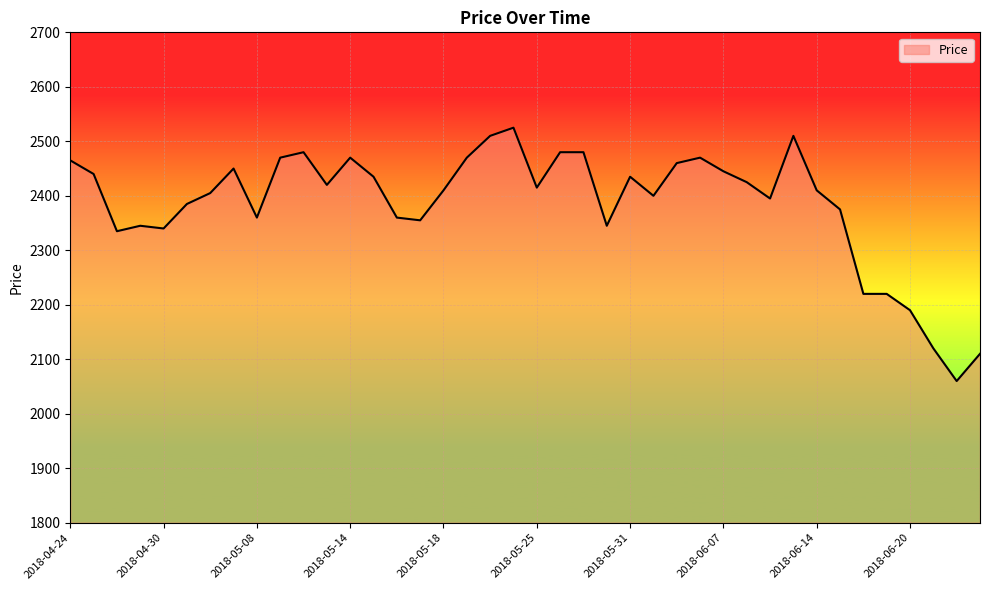

Reading left to right, what are all the values shown in this chart?

2465	2440	2335	2345	2340	2385	2405	2450	2360	2470	2480	2420	2470	2435	2360	2355	2410	2470	2510	2525	2415	2480	2480	2345	2435	2400	2460	2470	2445	2425	2395	2510	2410	2375	2220	2220	2190	2120	2060	2110